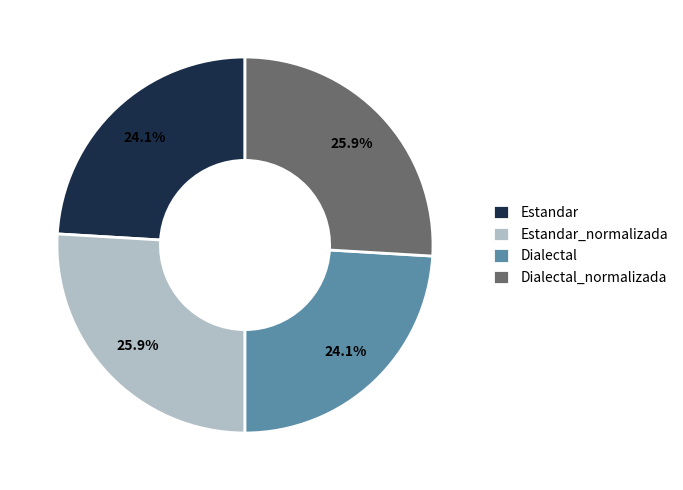

How much of the chart is everything except Dialectal_normalizada?

74.1%